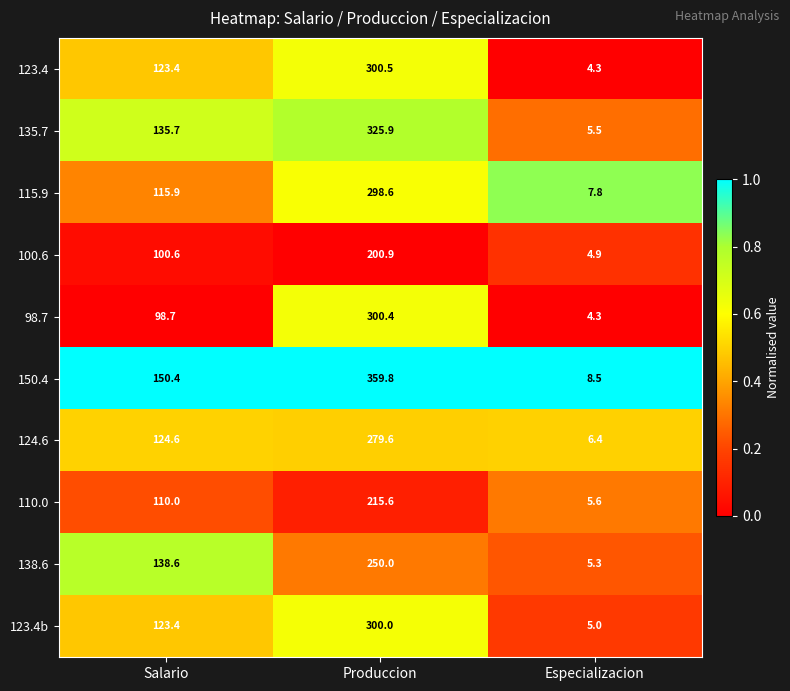

Rank the series by their maximum value, from highest to lowest.

150.4, 135.7, 123.4, 98.7, 123.4b, 115.9, 124.6, 138.6, 110.0, 100.6